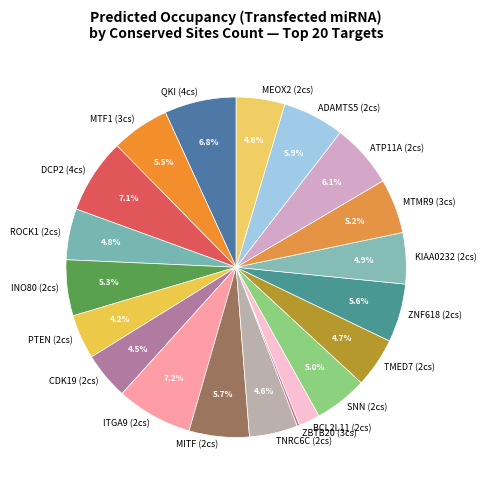

Which has a higher value, MTF1 (3cs) or MEOX2 (2cs)?

MTF1 (3cs)